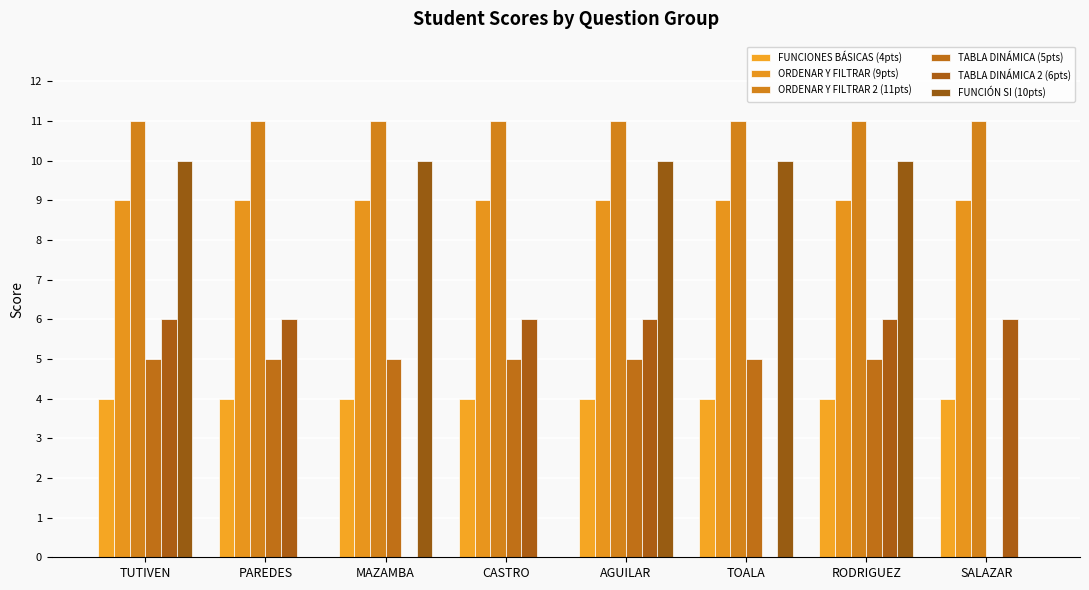

What is the label of the 2nd bar from the right?

RODRIGUEZ